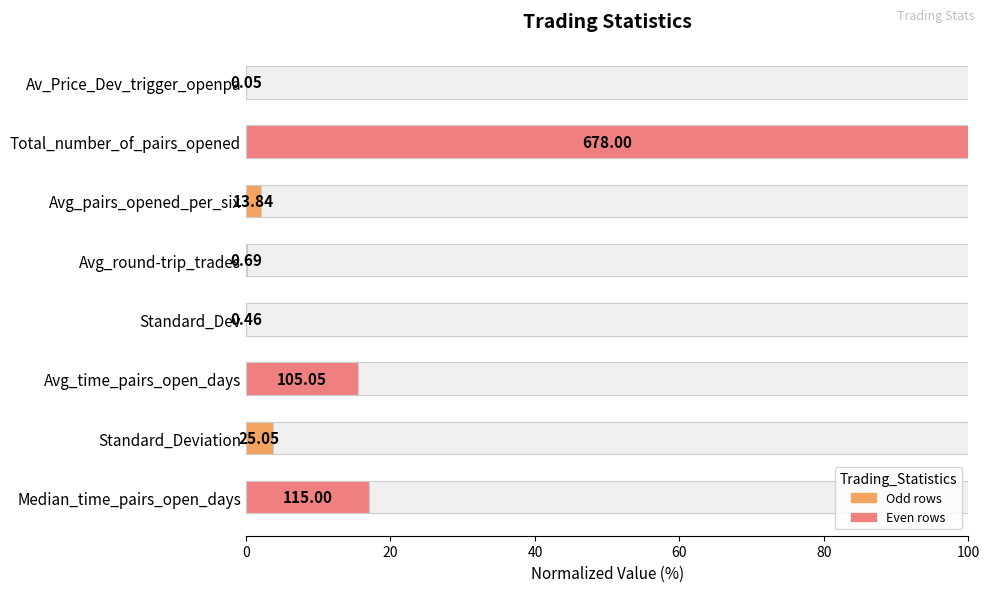

How many values exceed 3?

4